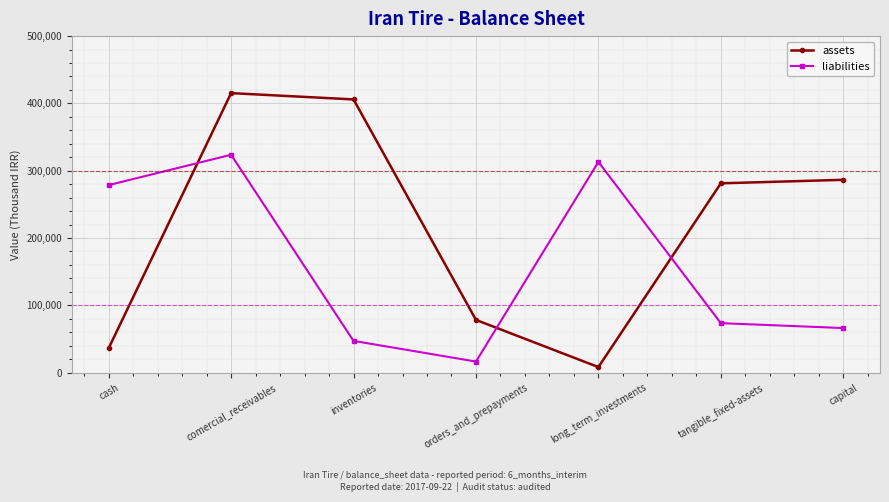

Which series changed the most between cash and orders_and_prepayments?

liabilities